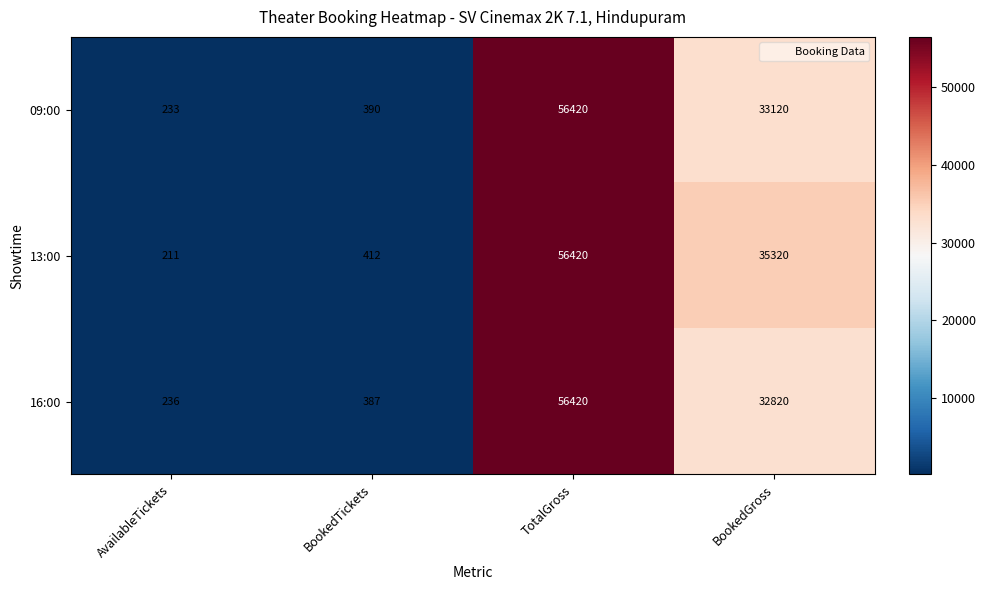

Is the value of 09:00 at BookedTickets greater than the value of 16:00 at TotalGross?

No